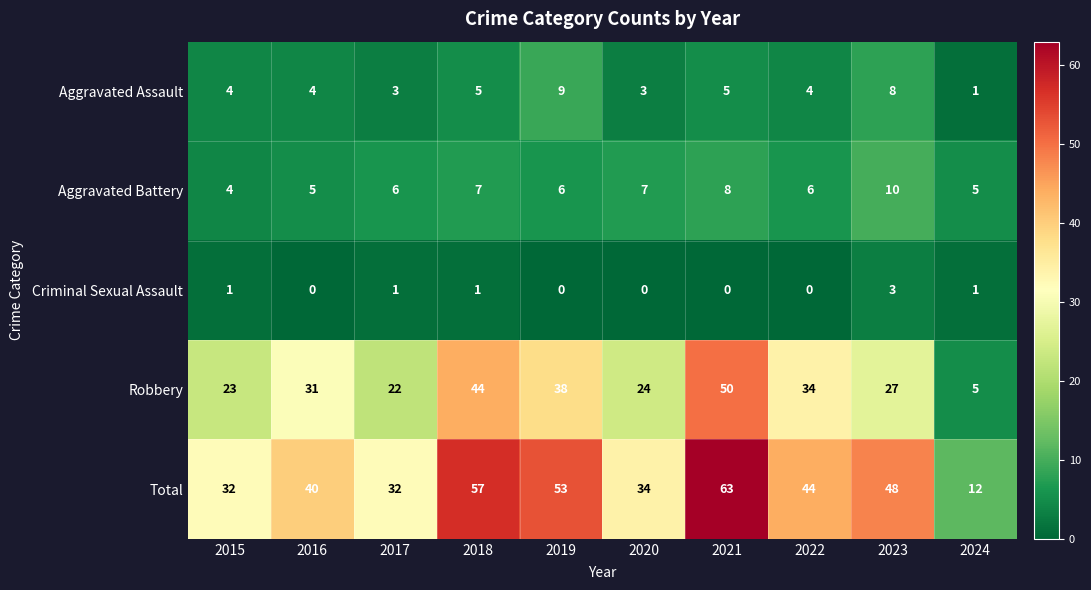

How many series are shown in this chart?

5